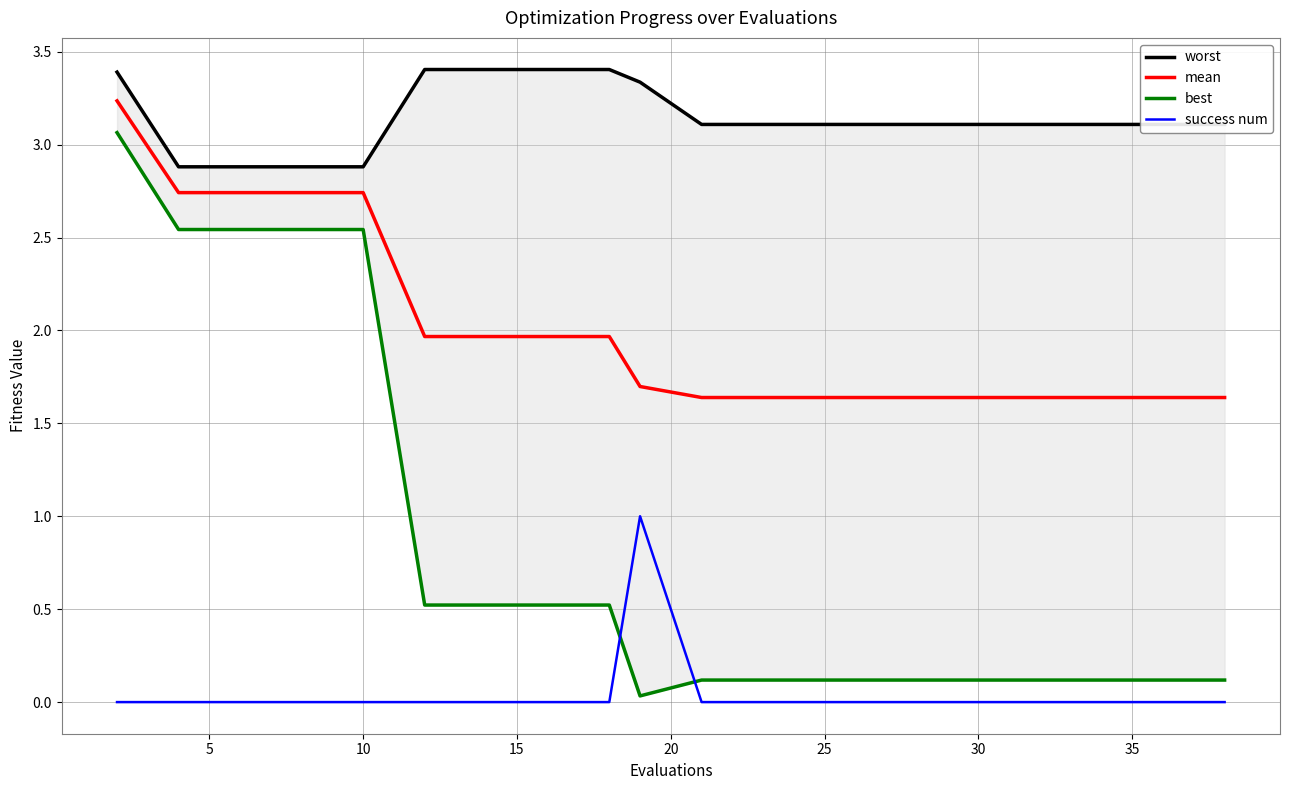

What is the value of the worst point at the 11th from the left?

2.9